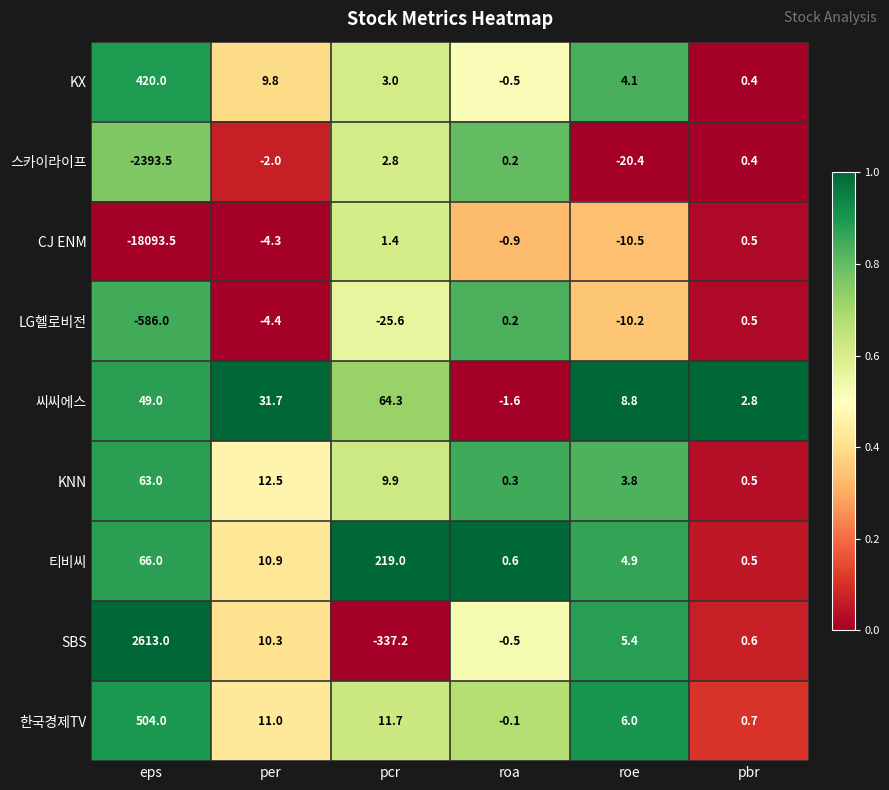

The 스카이라이프 series shows -1.1 at per. True or false?

False